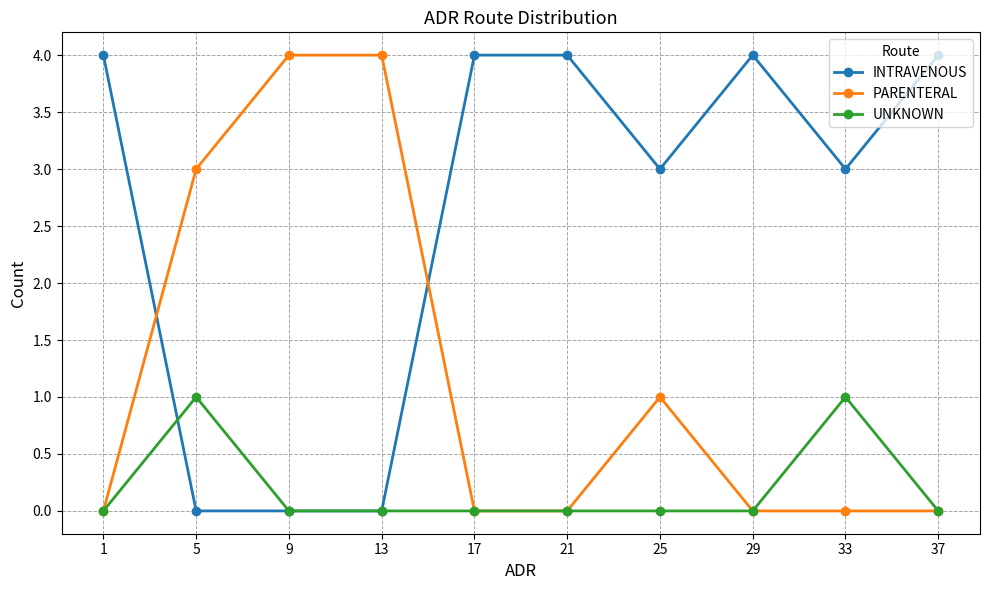

Which series ends up on top after the final intersection of INTRAVENOUS and PARENTERAL?

INTRAVENOUS